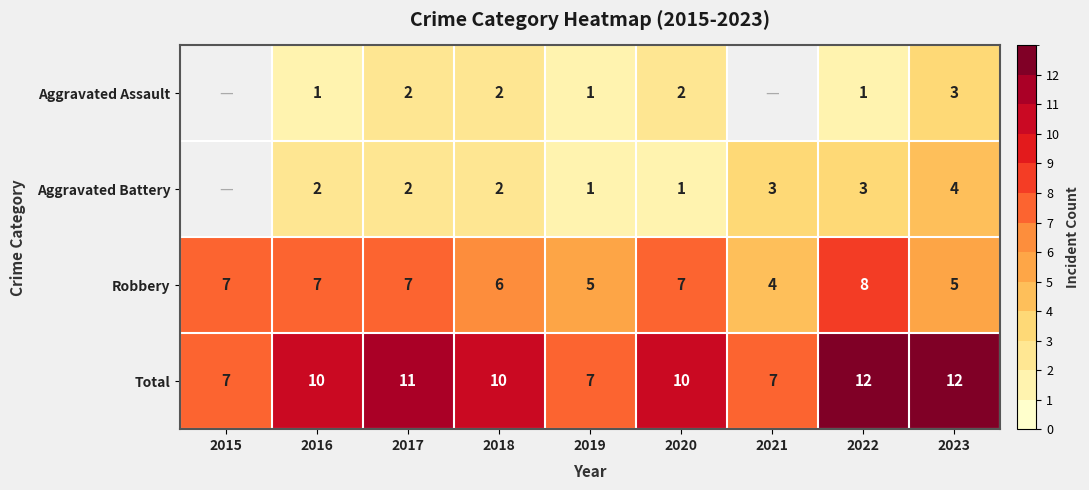

How many data points in Total are less than 10?

3